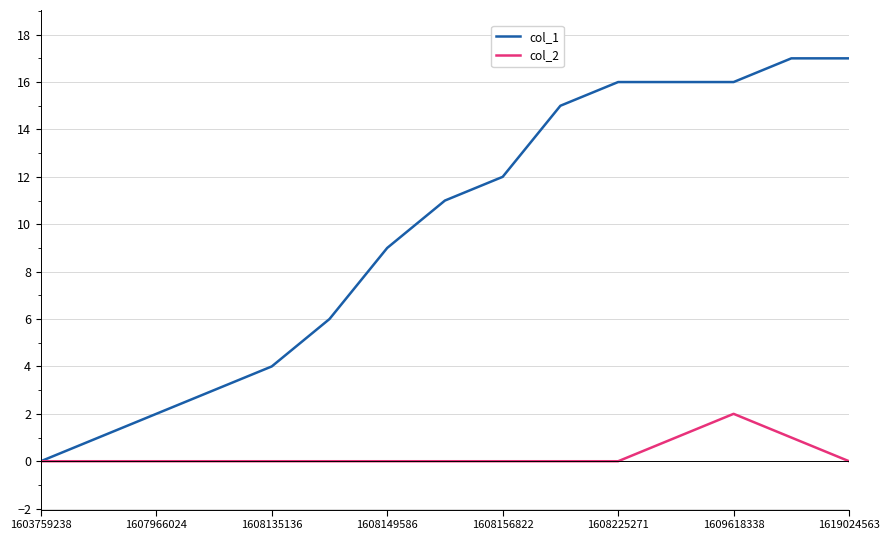

Which series has the largest total across all categories?

col_1